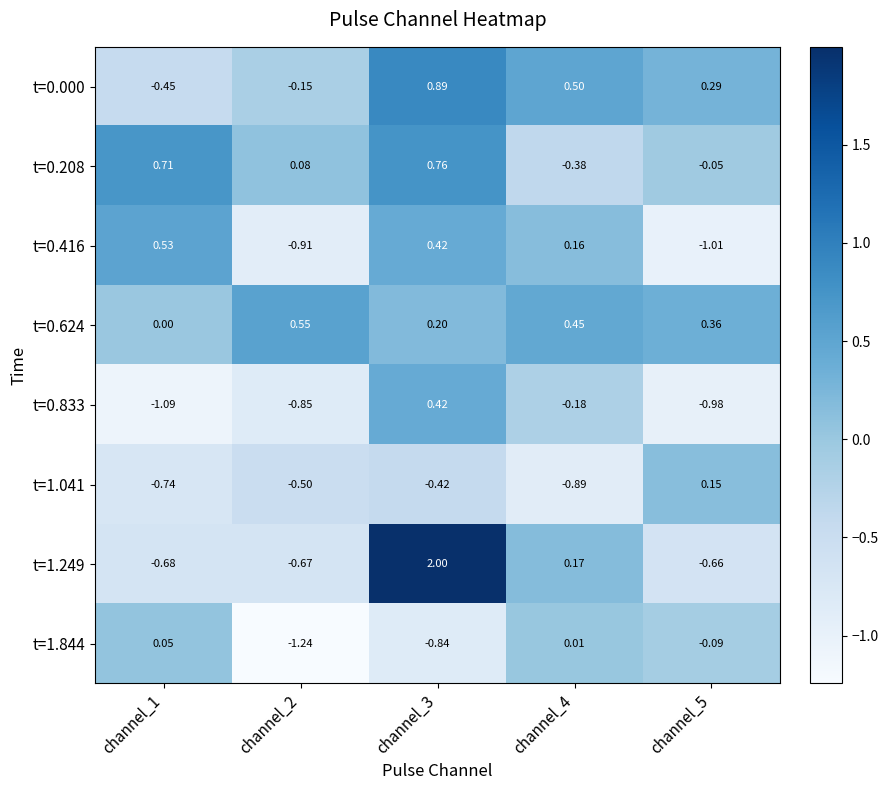

Is the value of t=0.000 at channel_4 greater than the value of t=0.624 at channel_1?

Yes